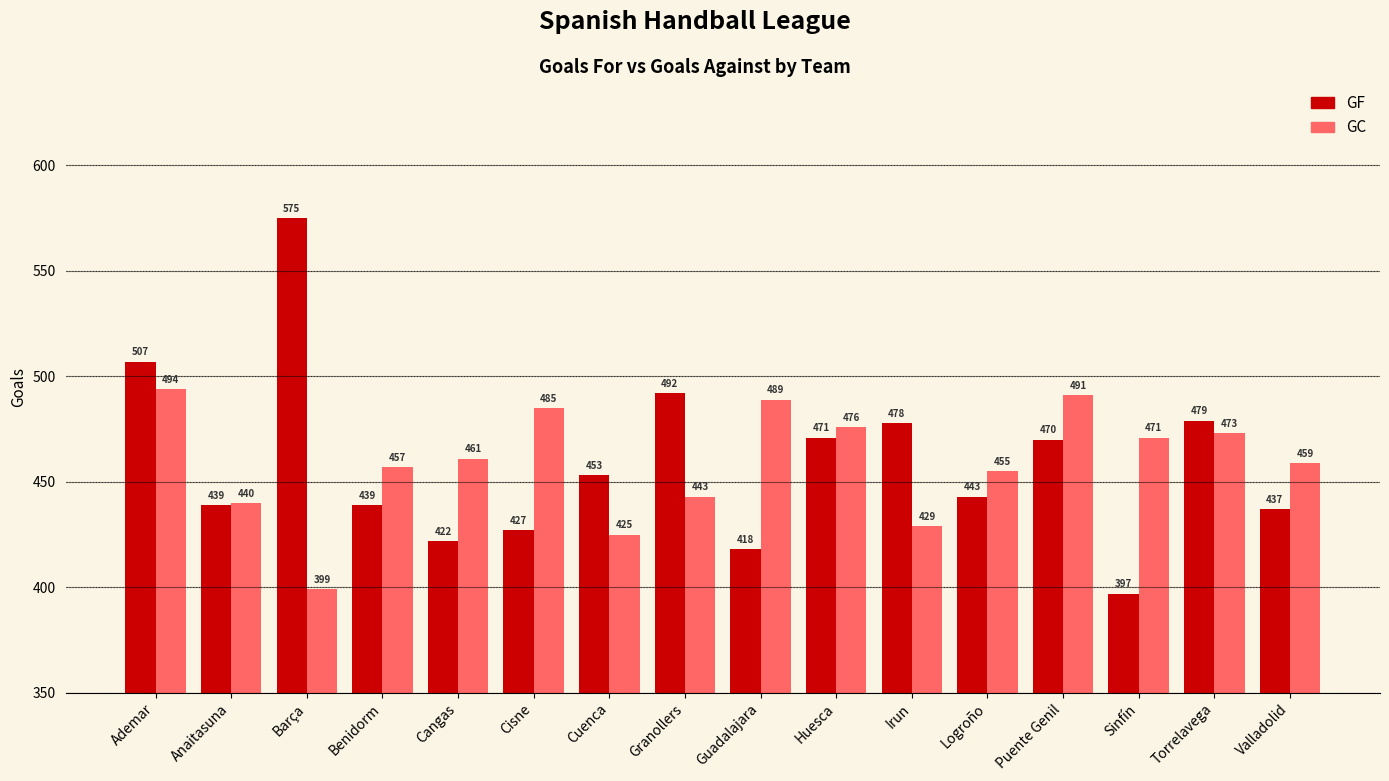

What is the difference between the maximum and second lowest values in the GC series?

69